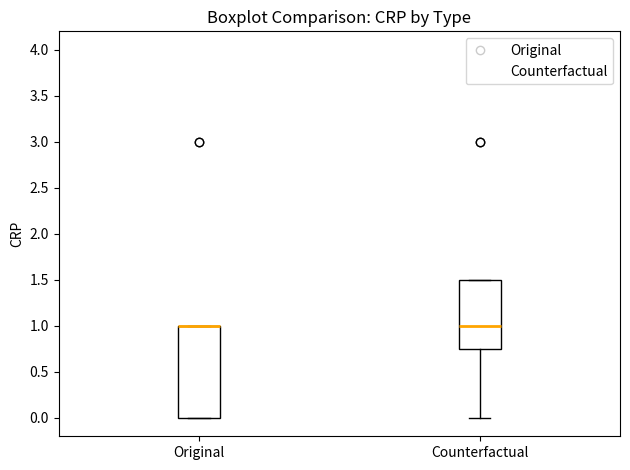

Reading left to right, read every box against the y-axis: the position of its median line, the range the box covers, and the ends of its whiskers. The values are not printed on the chart, so give them approximately, as read against the axis.

Original: median 1.00 (drawn on the box's upper edge), box 0.00 to 1.00, whiskers 0.00 to 1.00
Counterfactual: median 1.00, box 0.75 to 1.50, whiskers 0.00 to 1.50